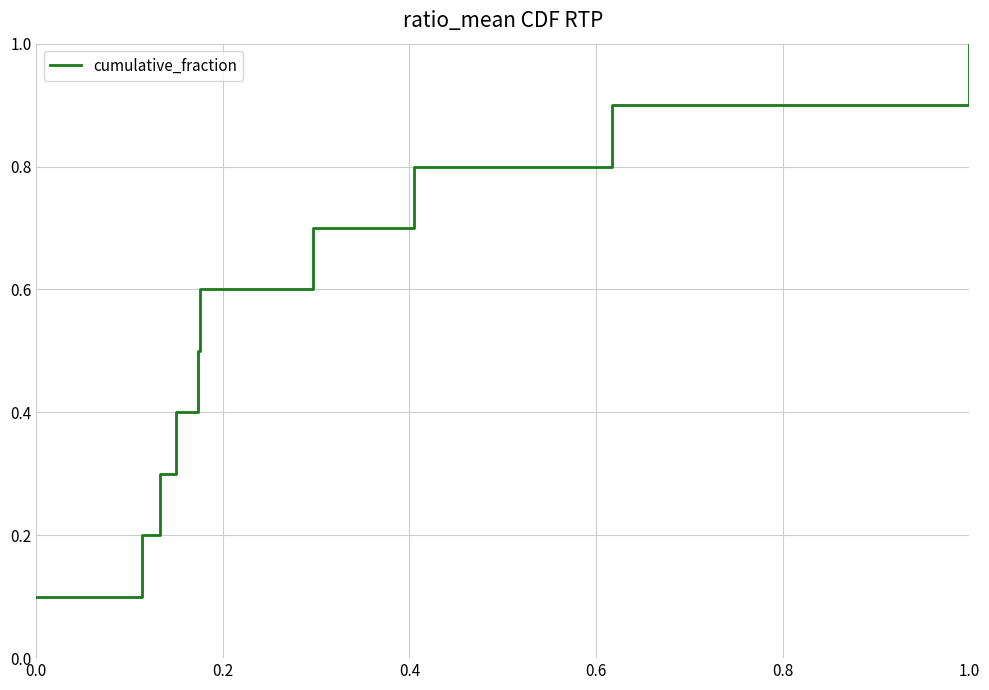

True or false: the data has more than 1 interior local peaks.

False